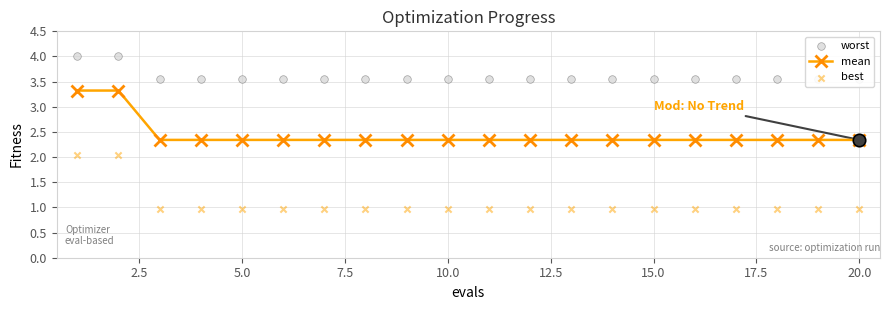

Which series contains the highest Y value?

worst